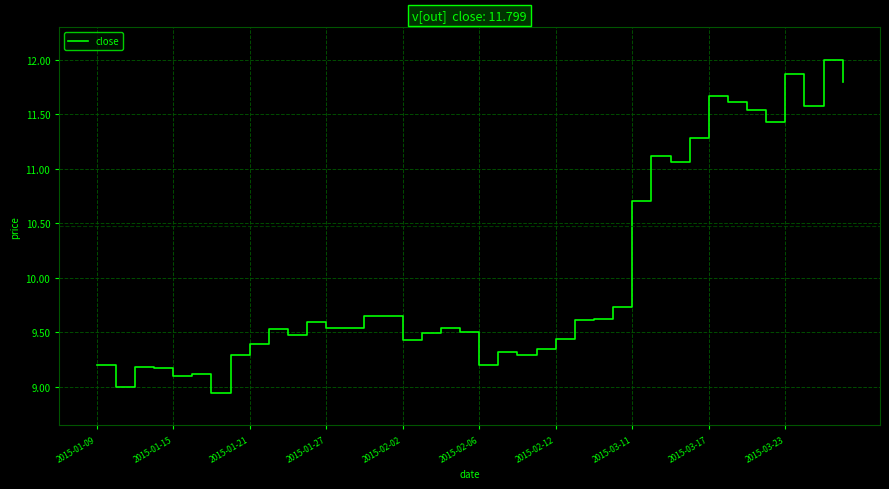

What is the greatest value displayed?

12.0